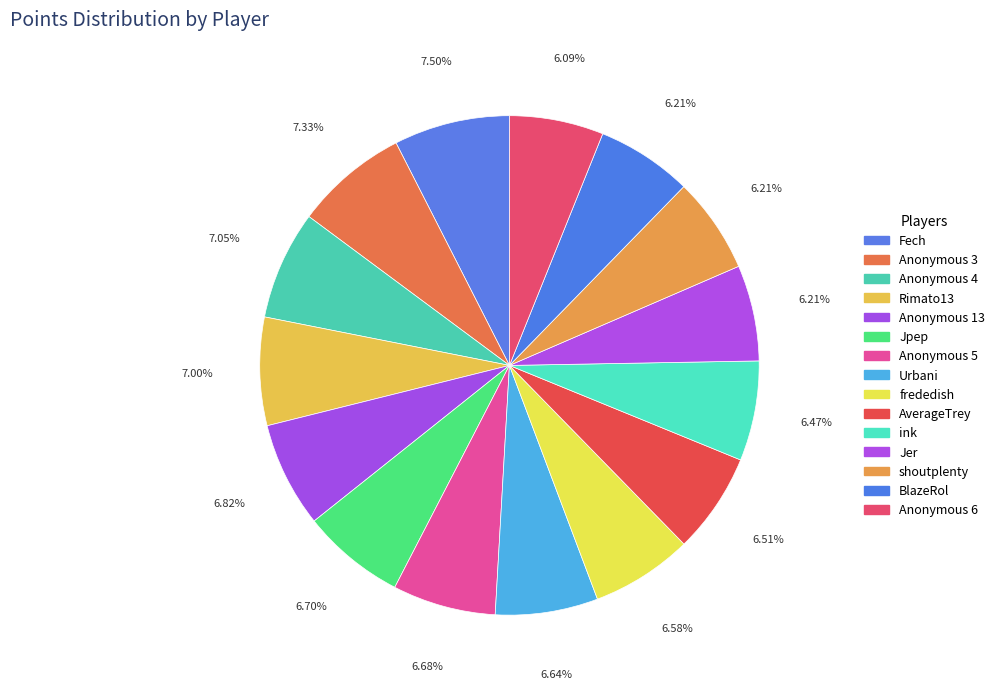

To the nearest percent, what percentage of the pie is BlazeRol?

6%